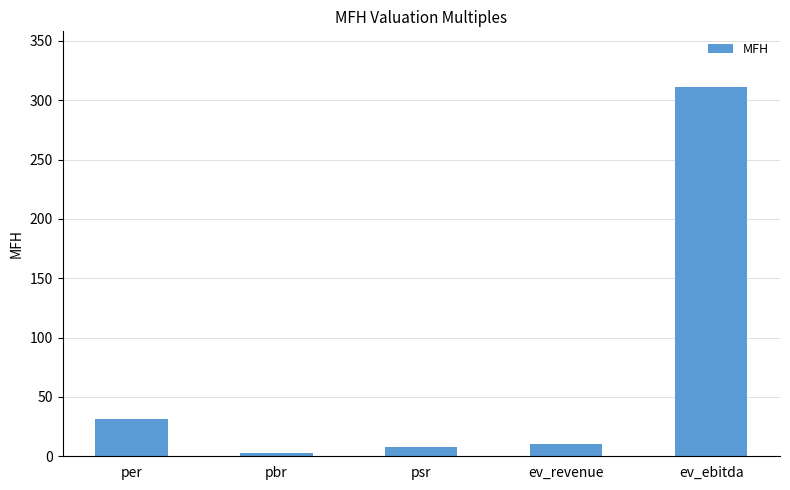

Read the value at pbr.

2.4